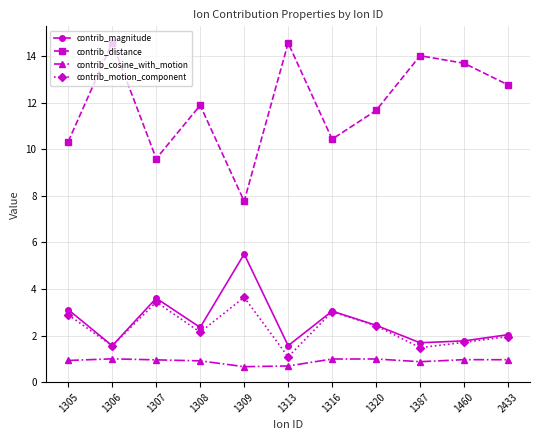

True or false: contrib_distance has more than 2 interior local peaks.

True